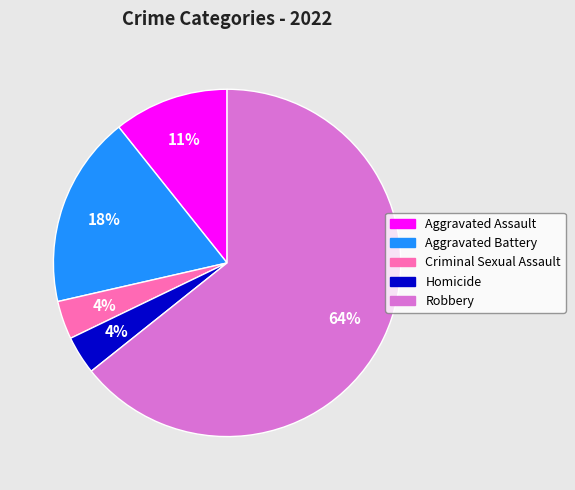

Which slice is the largest?

Robbery